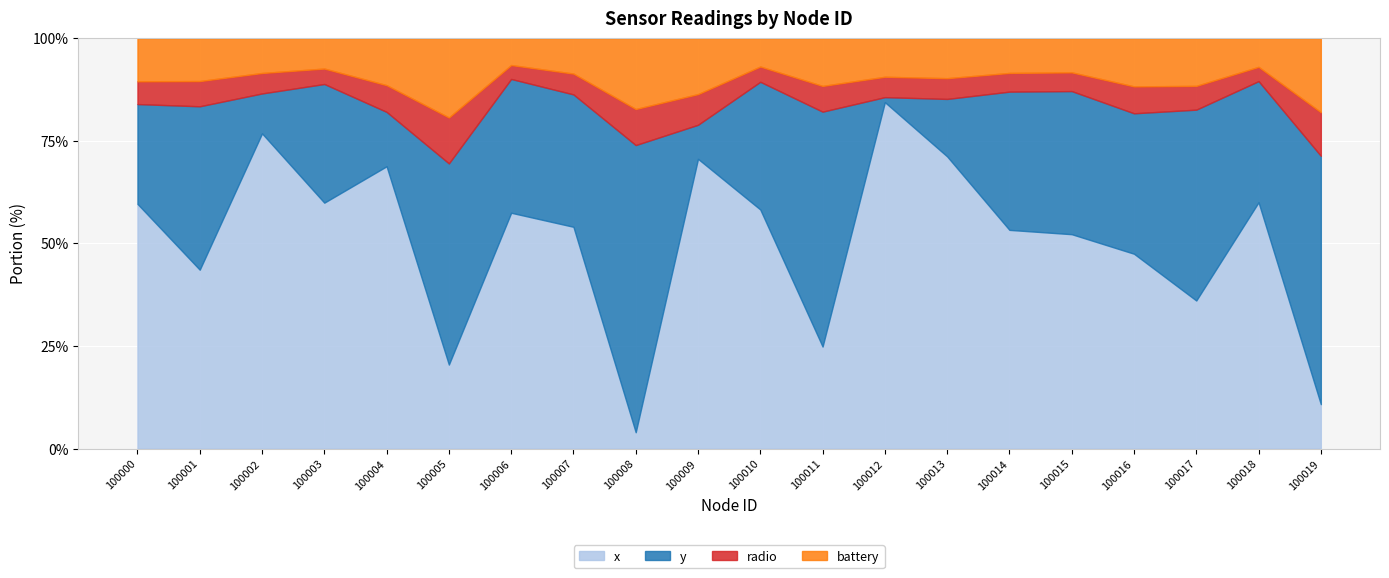

Between 100015 and 100011, which is larger?

100015